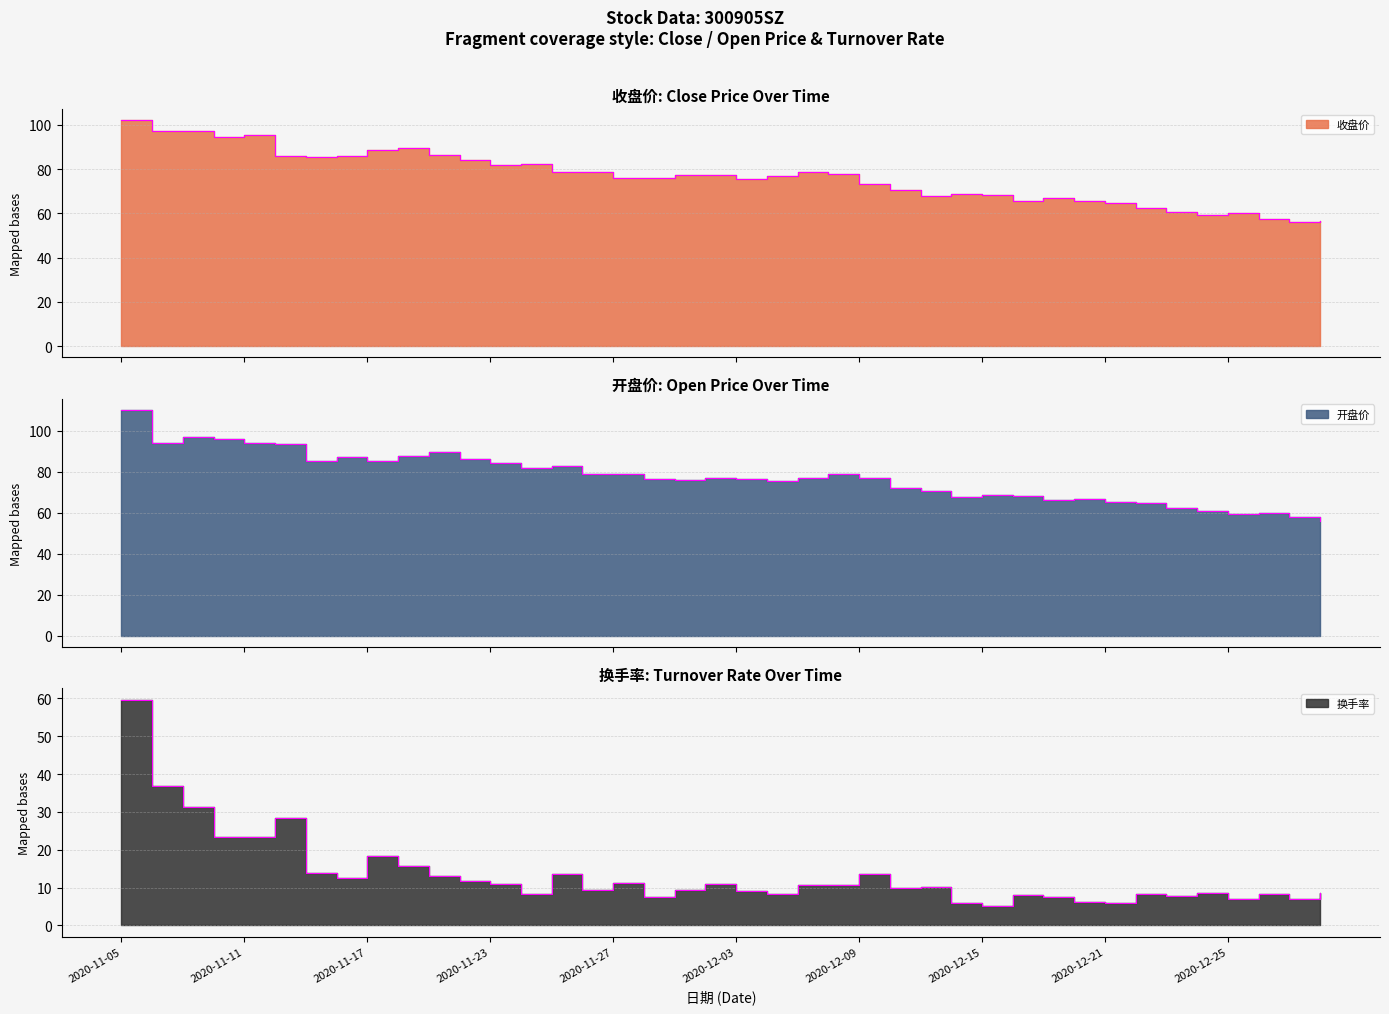

Which series changed the most between 2020-11-16 and 2020-11-19?

开盘价